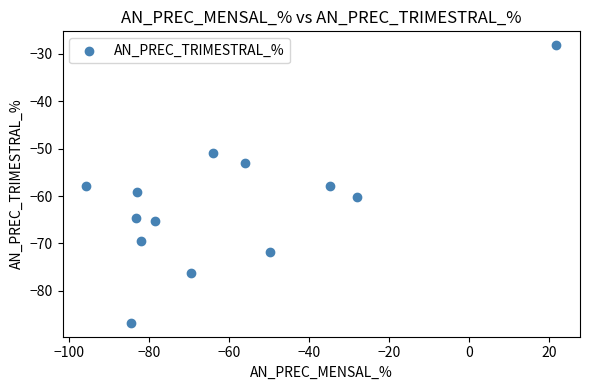

What is the range of X values (max minus min)?

117.7